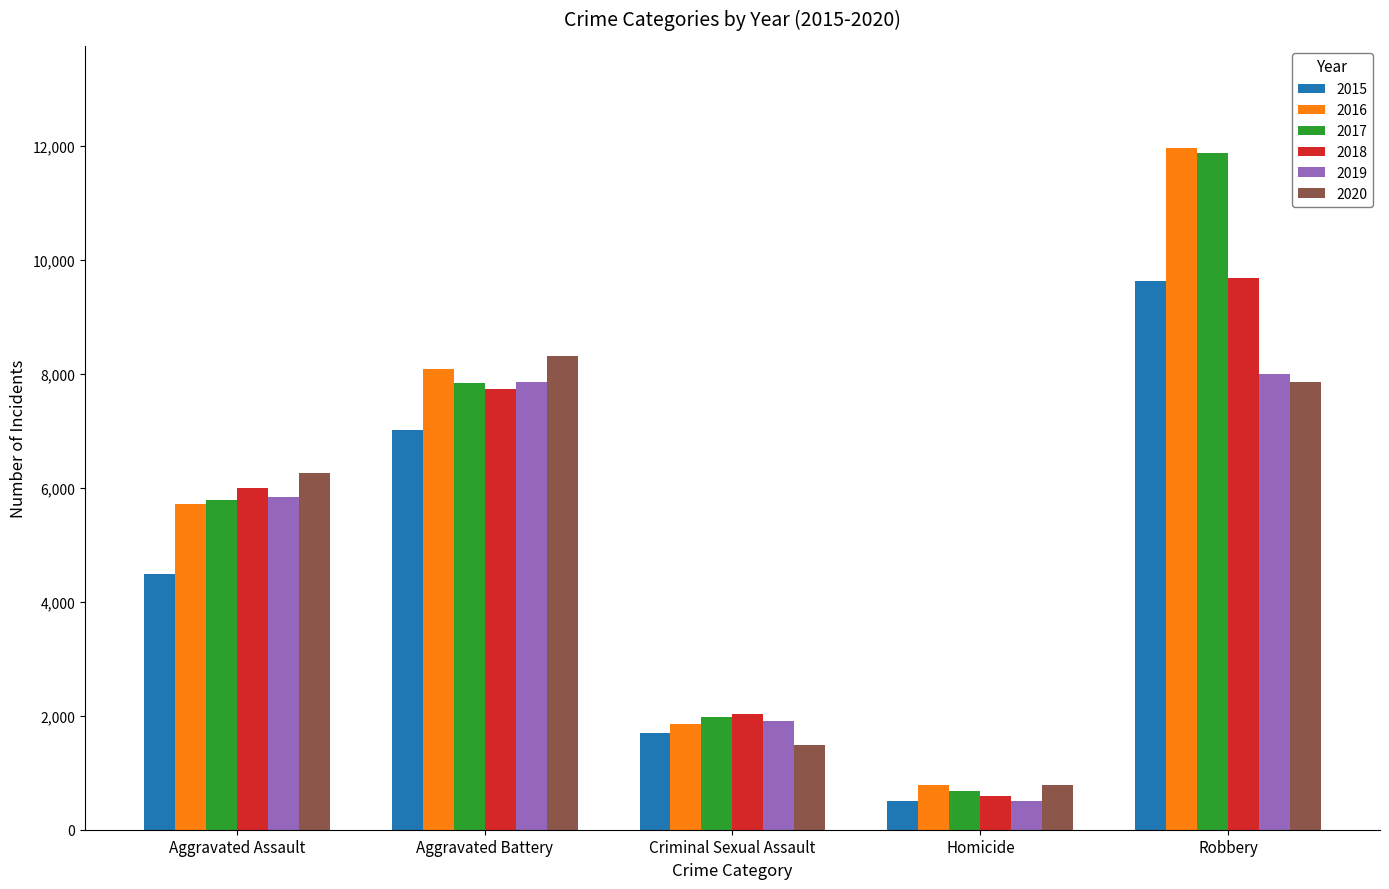

The value of 2018 at Criminal Sexual Assault is 2032. True or false?

True